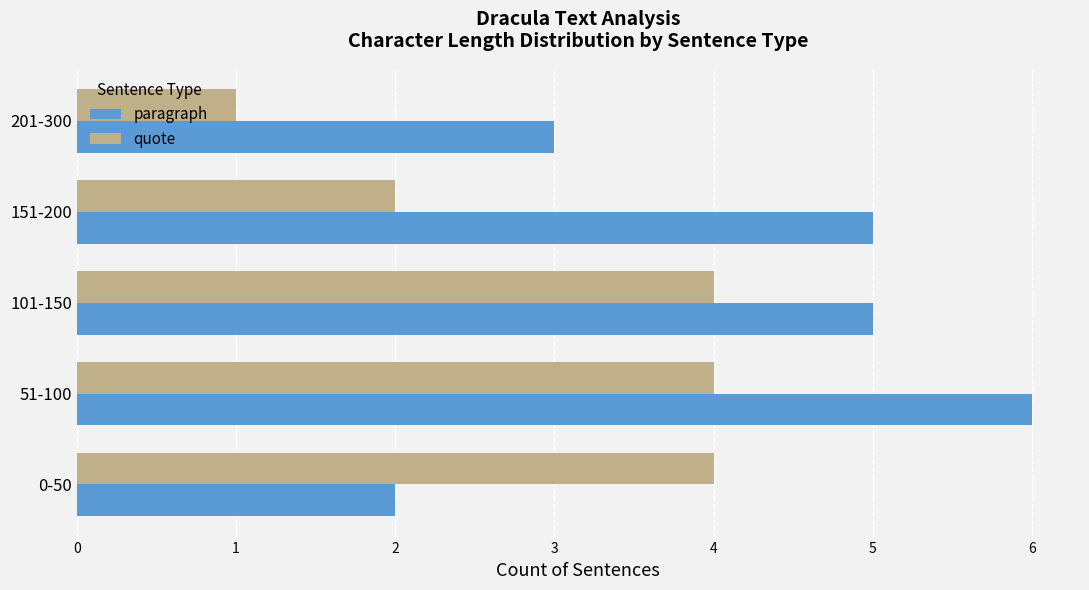

List the series in order of their overall mean, highest first.

paragraph, quote